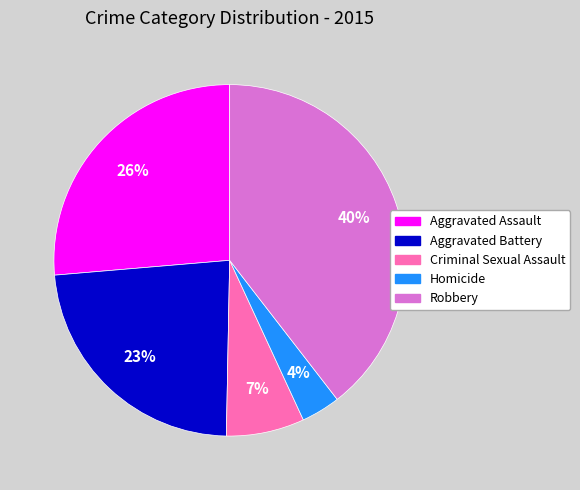

Which category has the biggest portion of the pie?

Robbery